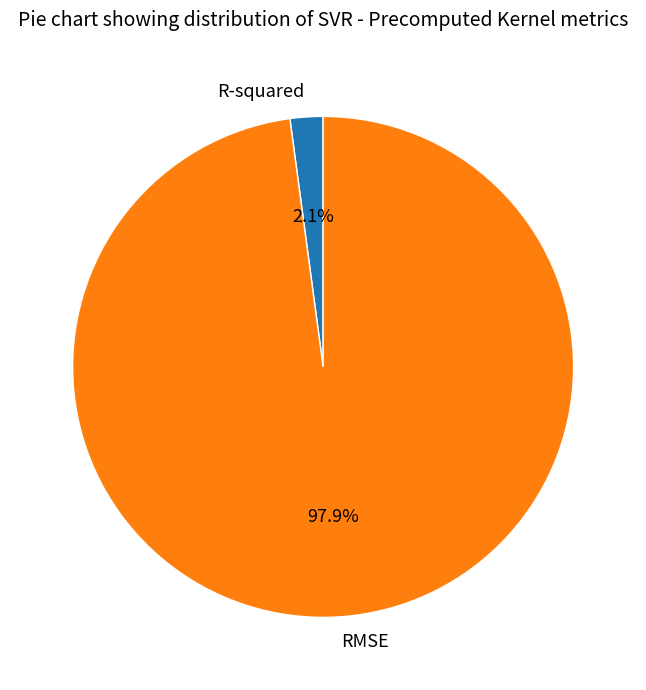

Between RMSE and R-squared, which is larger?

RMSE